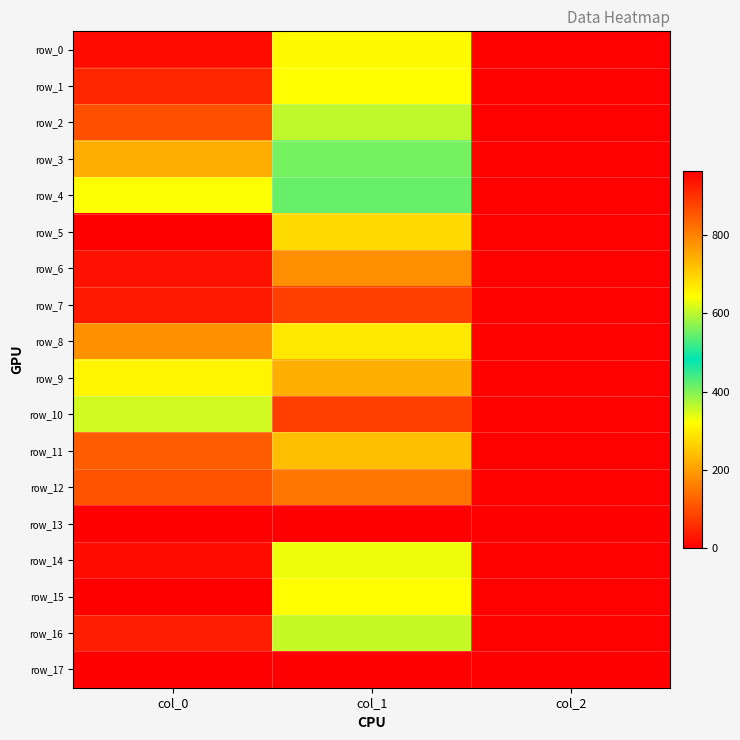

The row_9 series shows 168.9 at col_1. True or false?

False